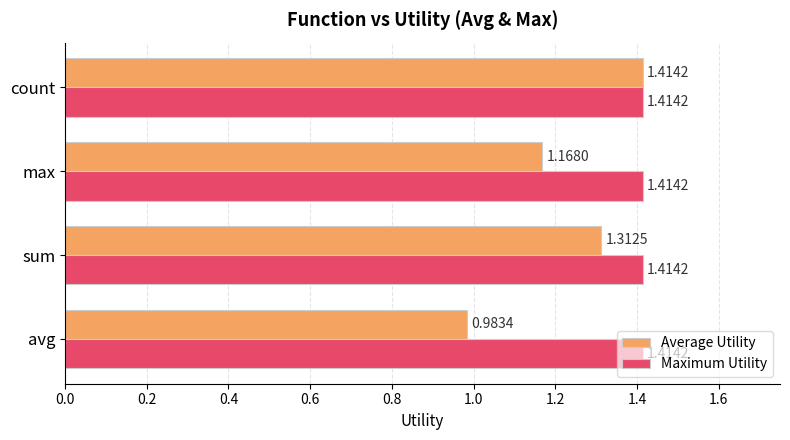

At how many categories does at least one series exceed 1?

4